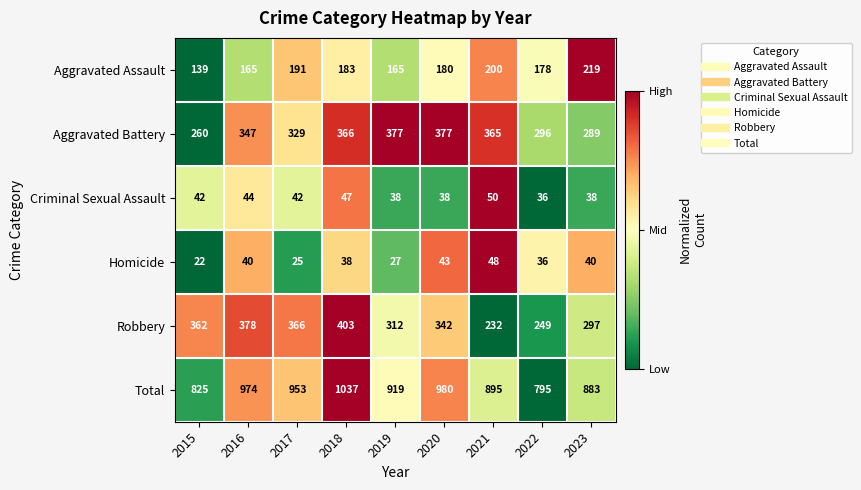

The Homicide series shows 43 at 2020. True or false?

True